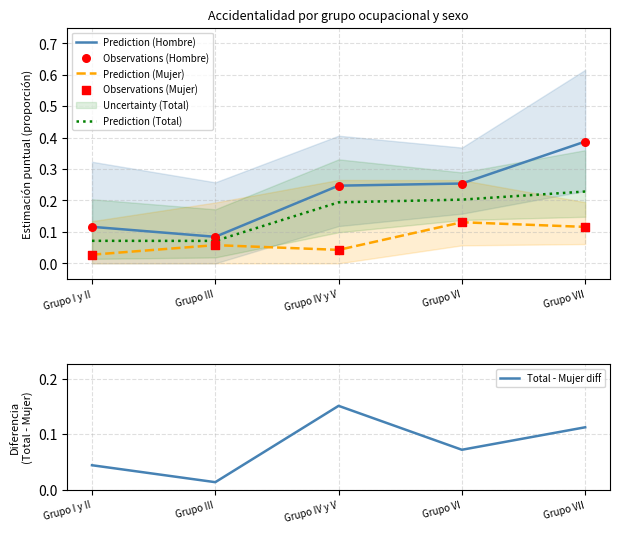

What is the total value across all series at Grupo IV y V?

0.9